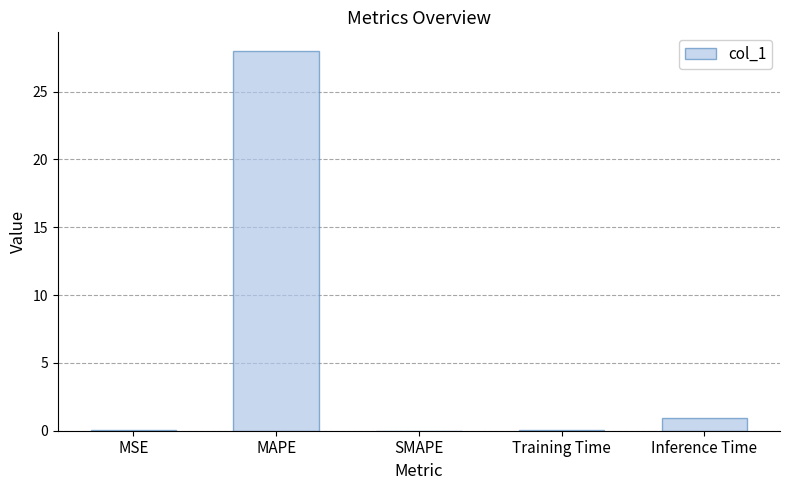

Is it true that the value at Inference Time is 0.9?

True